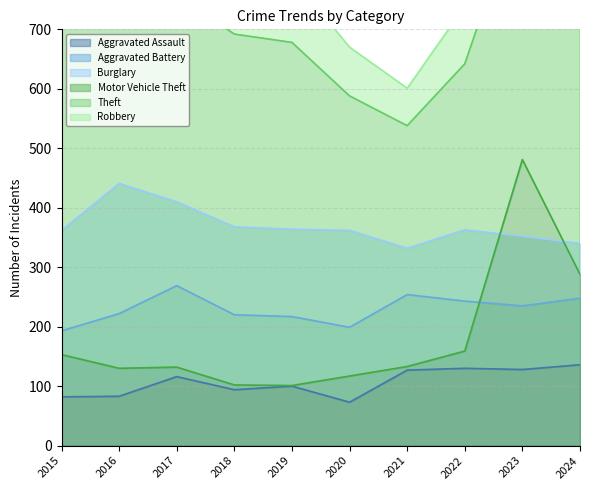

Which has a higher value, 2016 or 2019?

2019